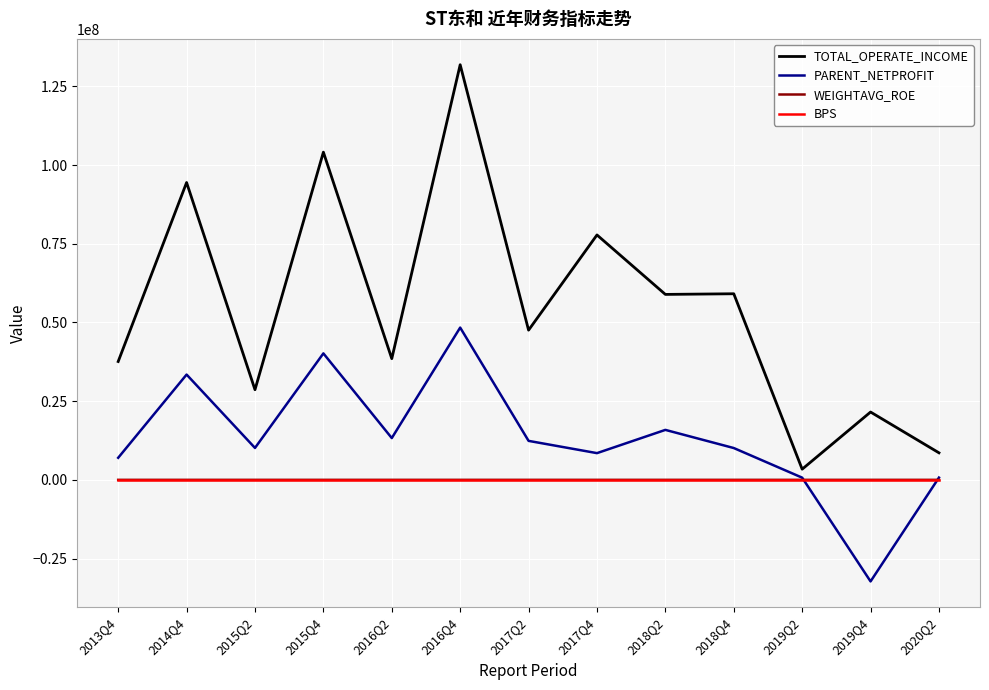

Between which two adjacent categories do WEIGHTAVG_ROE and BPS first intersect?

2016Q4 and 2017Q2